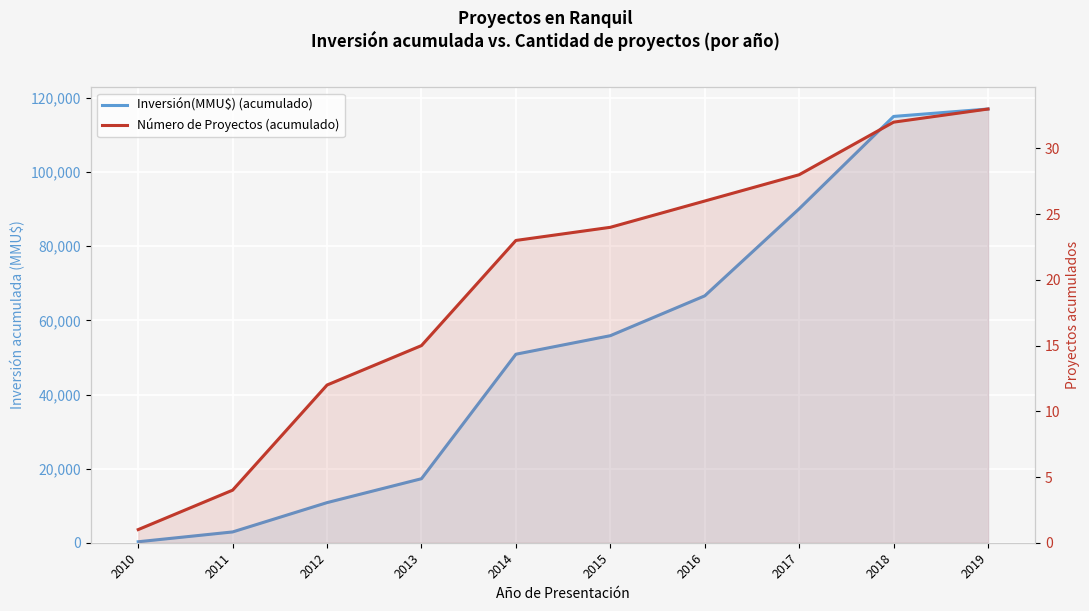

Which series has the largest total across all categories?

Inversión(MMU$) (acumulado)